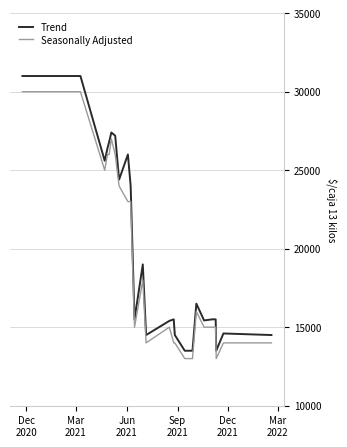

True or false: Trend has more than 1 points higher than both neighbors.

True